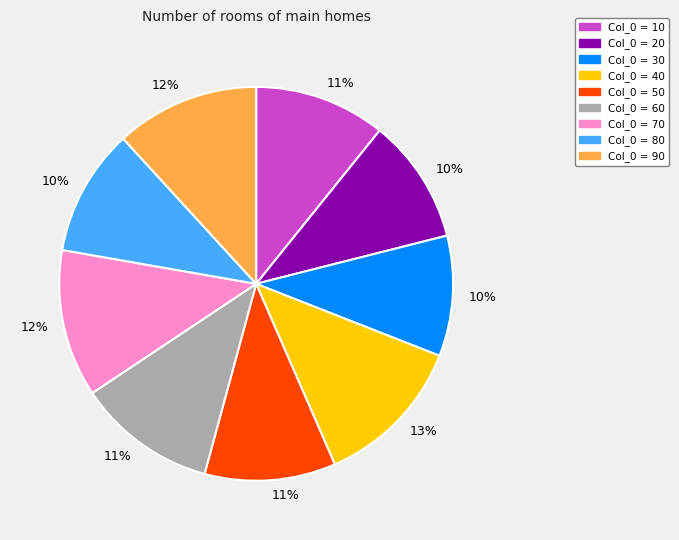

To the nearest percent, what percentage of the pie is Col_0 = 50?

11%